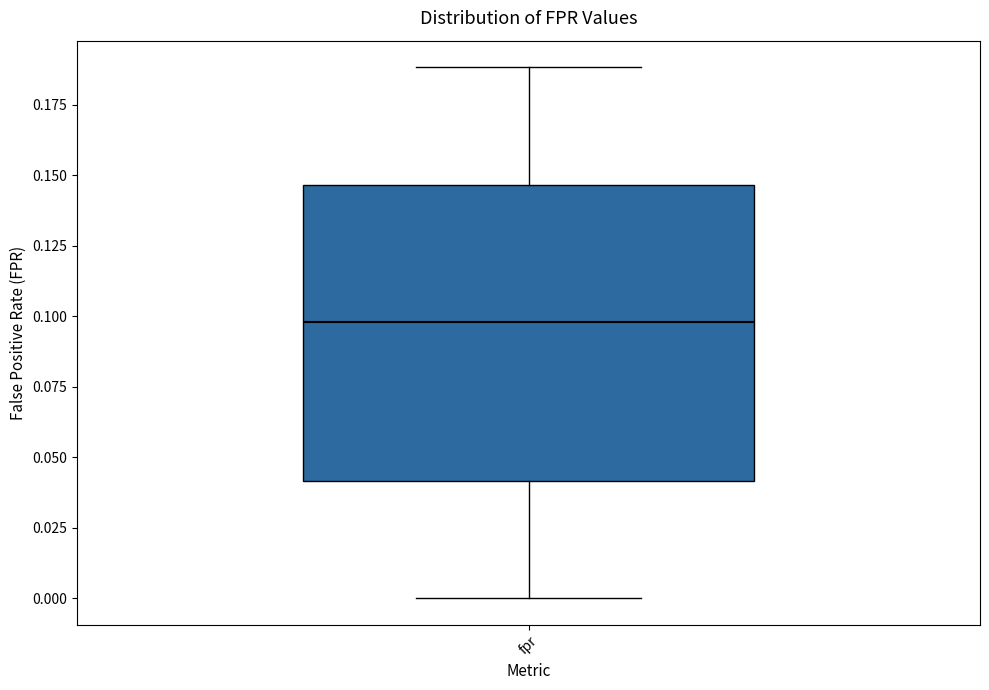

Read this box plot against the y-axis: the position of the median line, the range covered by the box, and the ends of both whiskers. The values are not printed on the chart, so give them approximately, as read against the axis.

median 0.100, box 0.040 to 0.145, whiskers 0.000 to 0.190